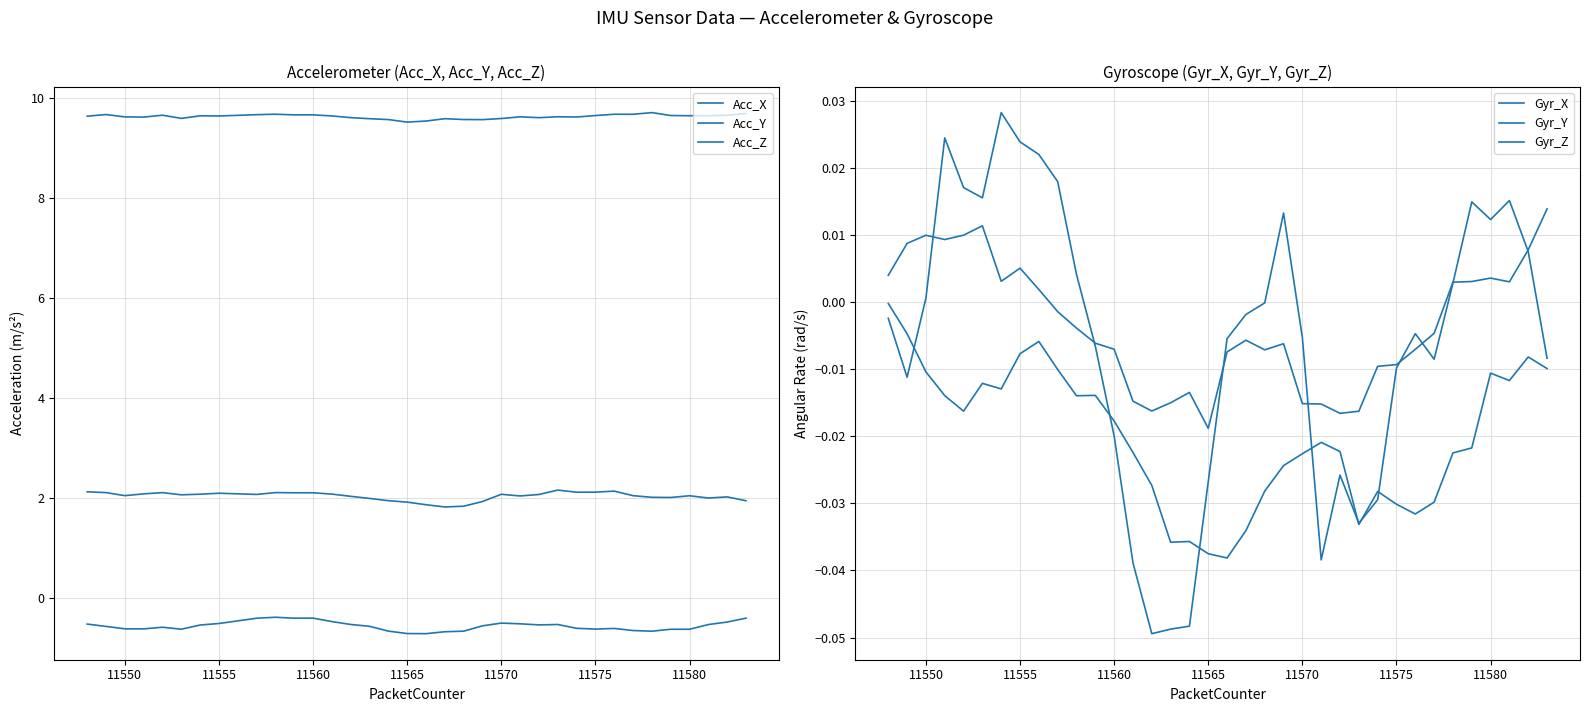

What is the highest value of the Acc_X series?

9.7